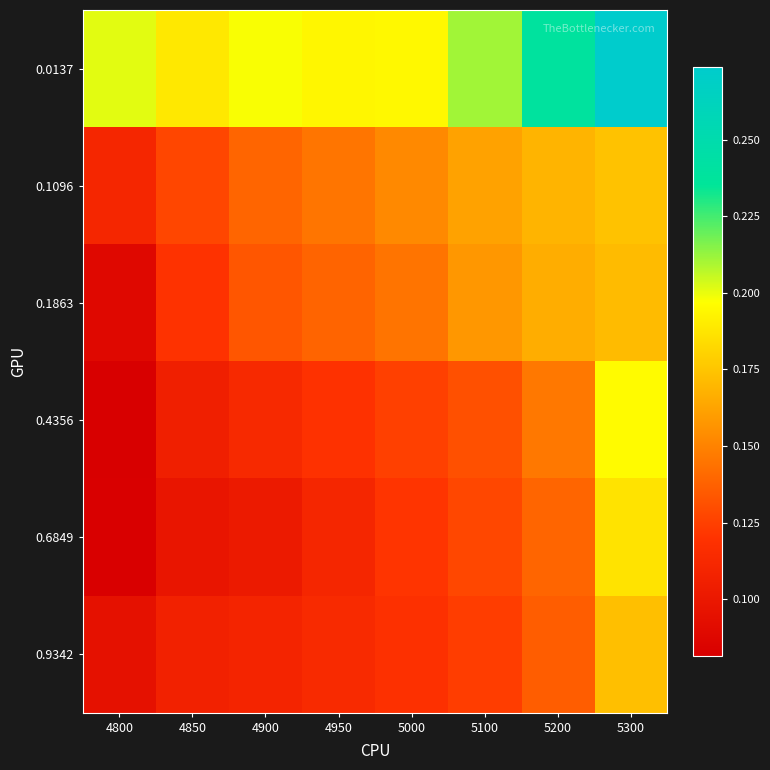

What is the spread (max minus min) of values at 5200?

0.1